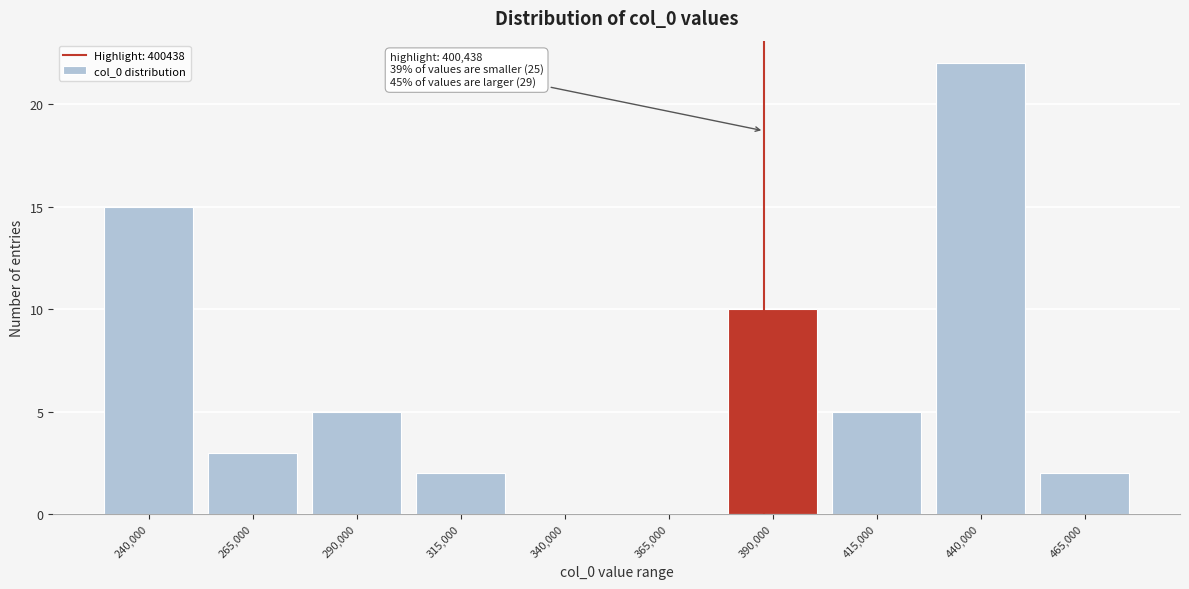

Reading left to right, what are all the values shown in this chart?

240,000=15	265,000=3	290,000=5	315,000=2	340,000=0	365,000=0	390,000=10	415,000=5	440,000=22	465,000=2